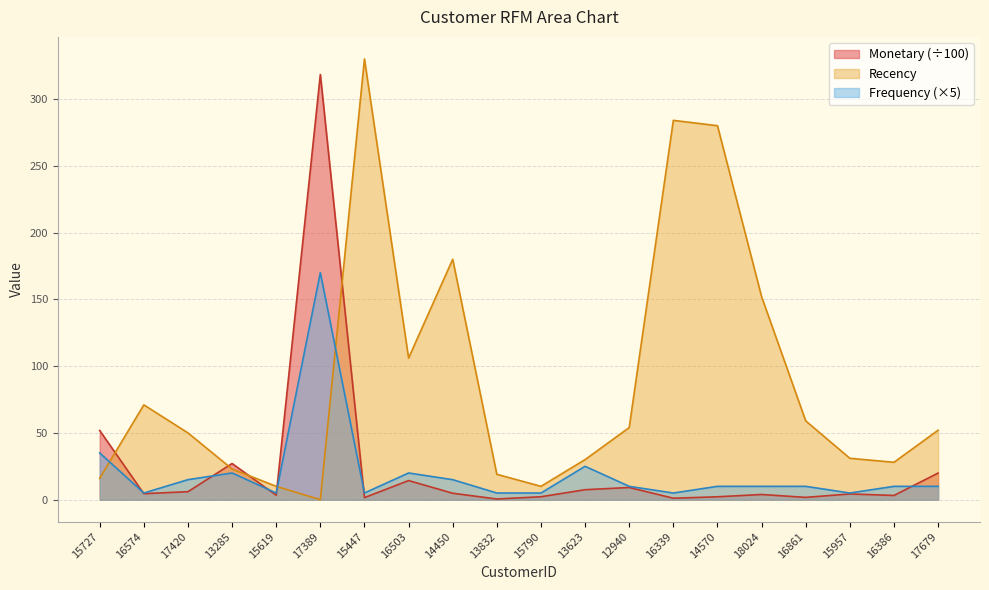

What are all the series names shown in the legend?

Monetary (÷100), Recency, Frequency (×5)